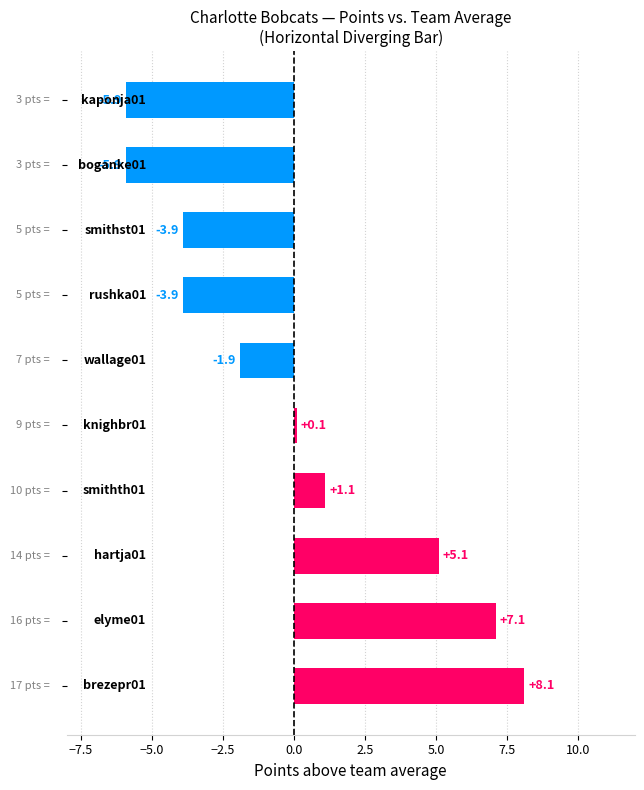

What is the minimum value shown in the chart?

-5.9